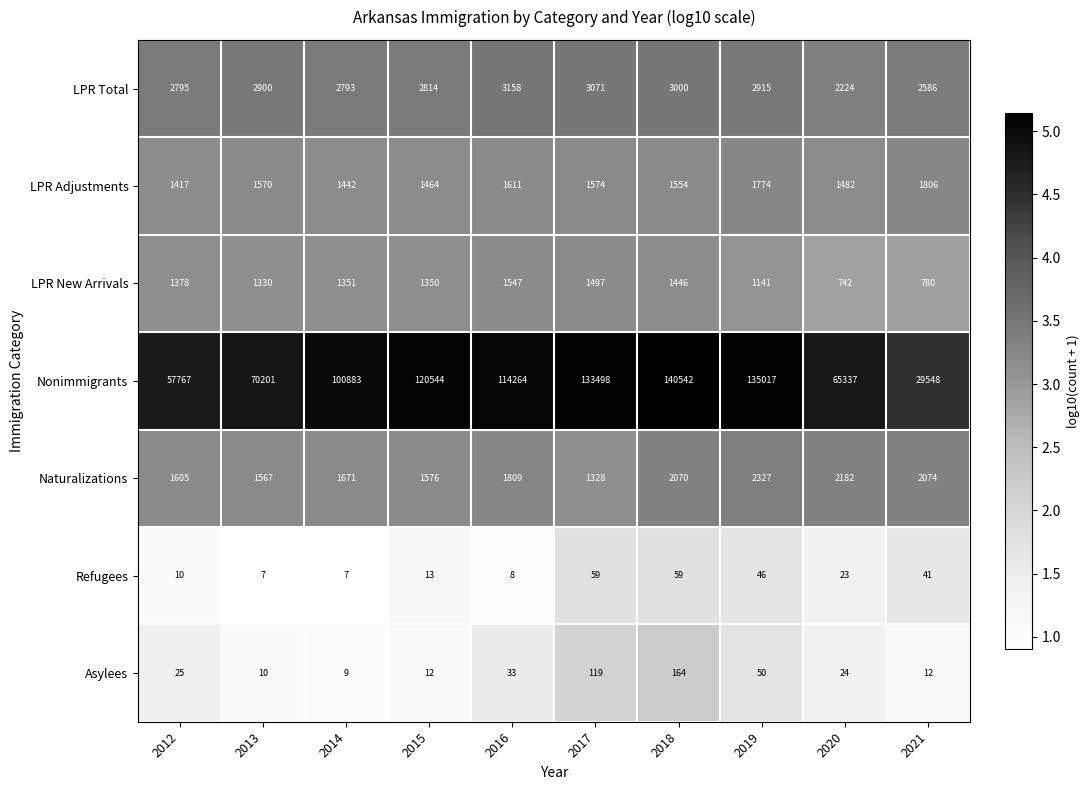

Which series has the widest spread of values?

Nonimmigrants